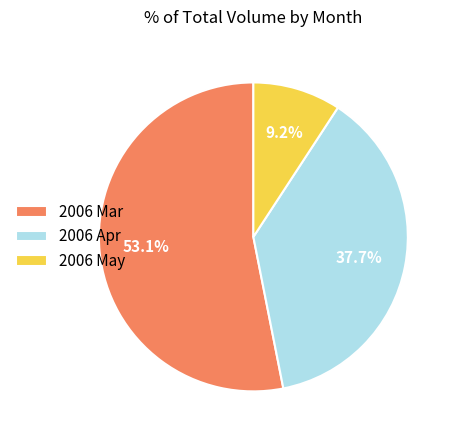

Which slice is the largest?

2006 Mar